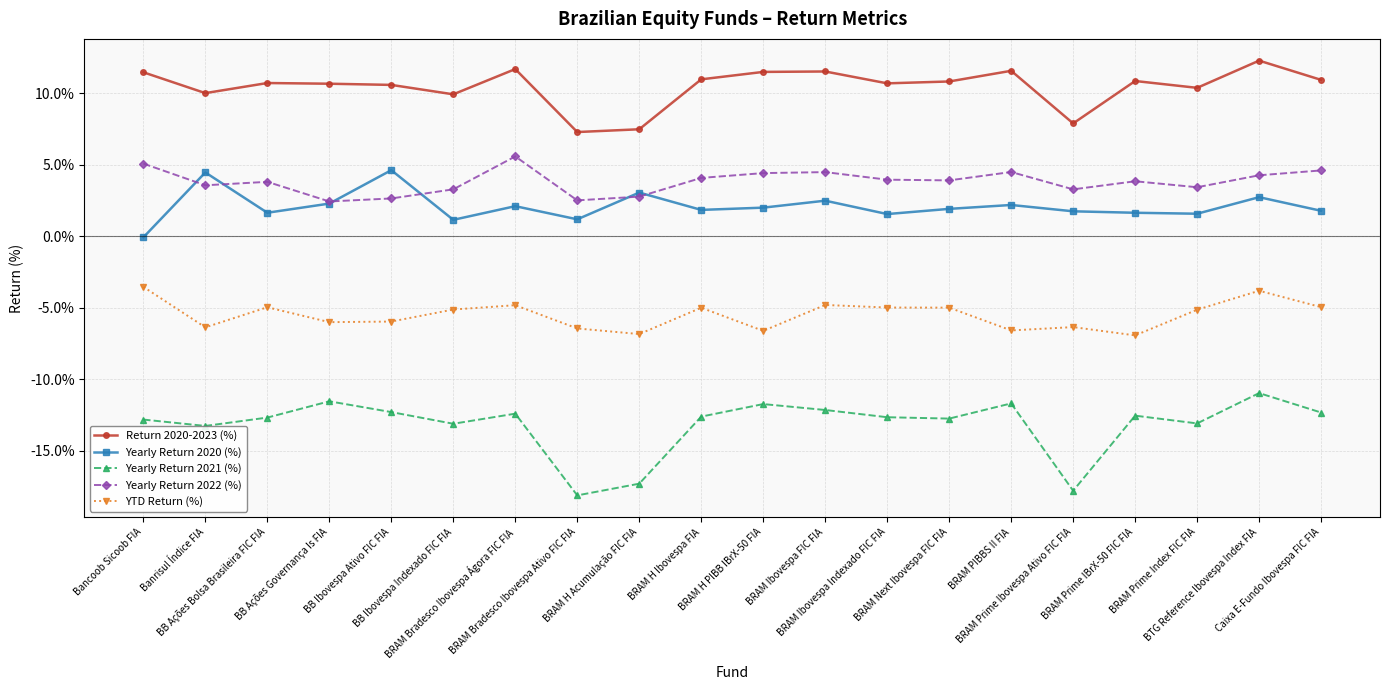

At how many categories does at least one series exceed -7?

20